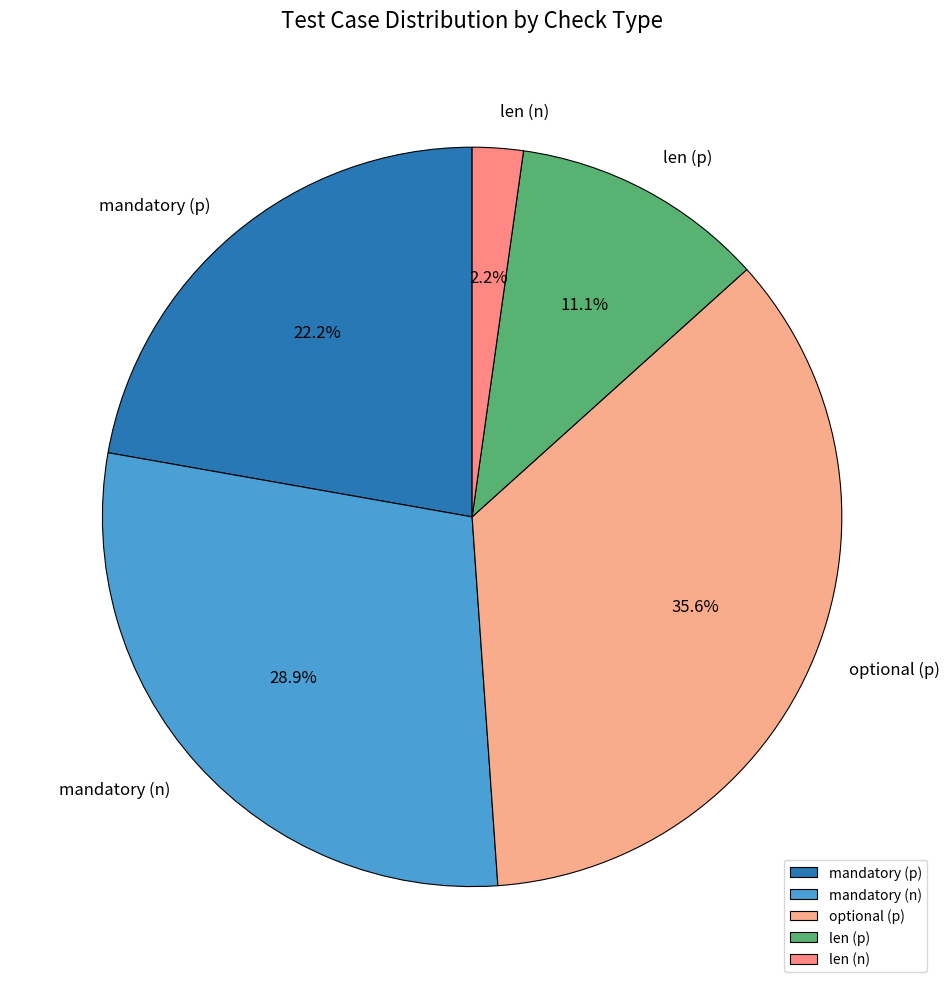

Between len (n) and len (p), which is larger?

len (p)